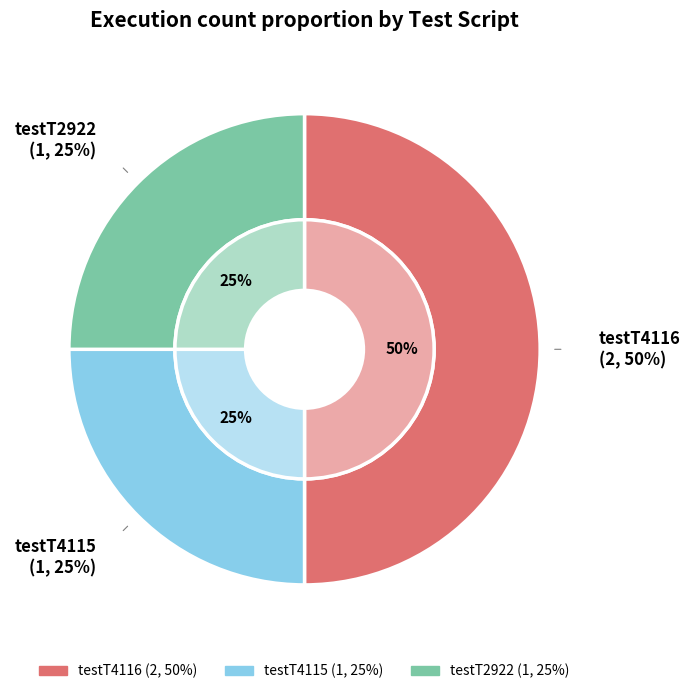

Rank the categories by value from highest to lowest.

testT4116, testT4115, testT2922